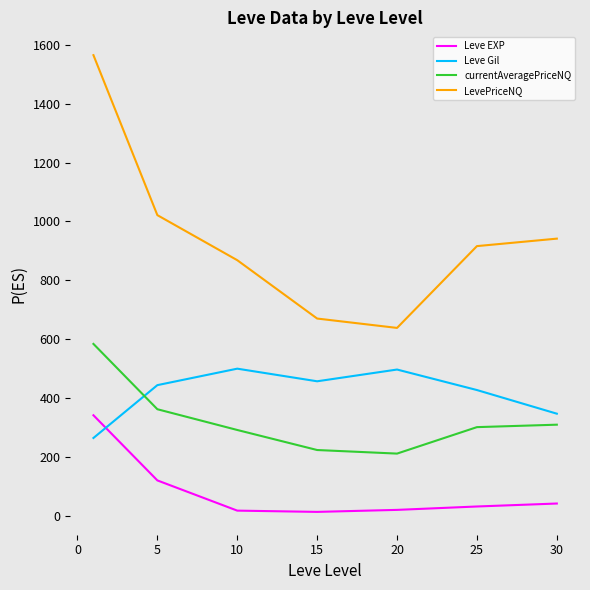

What is the maximum value shown in the chart?

1564.8